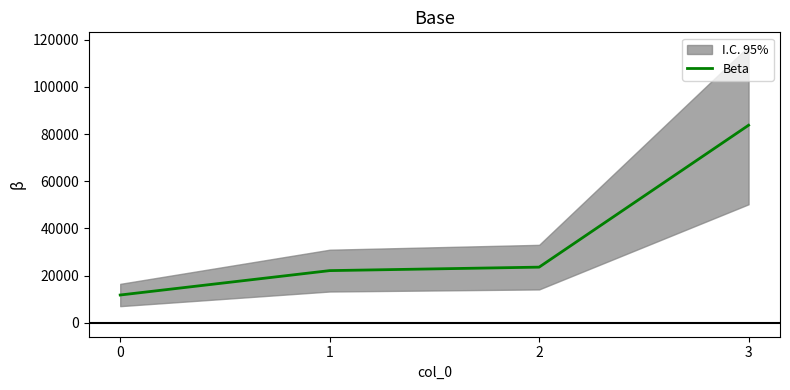

The value at 1 is 22140.5. True or false?

True